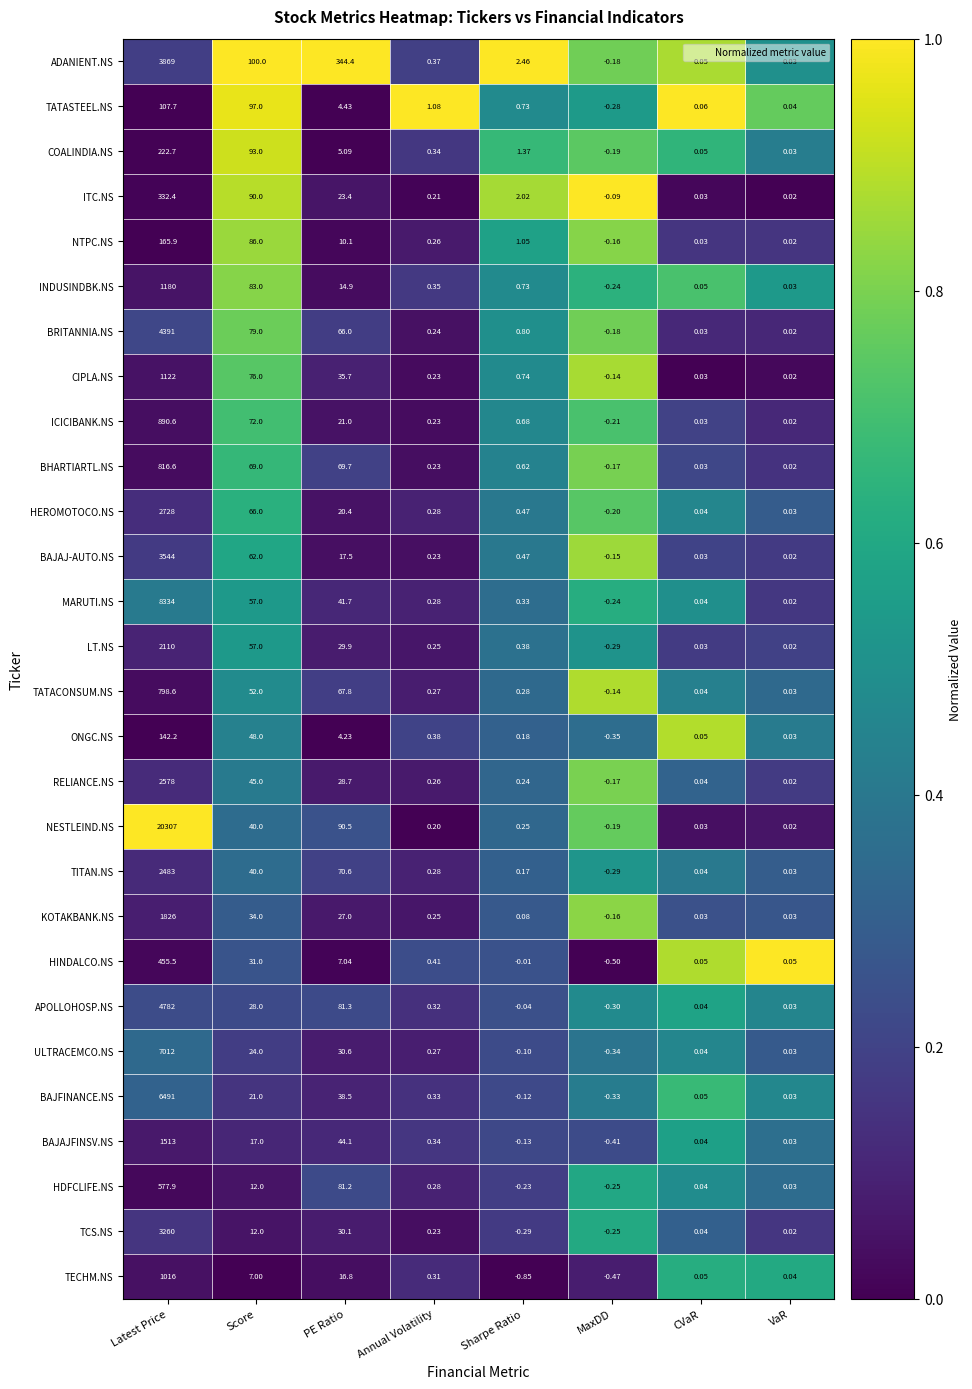

Which series has the widest spread of values?

NESTLEIND.NS